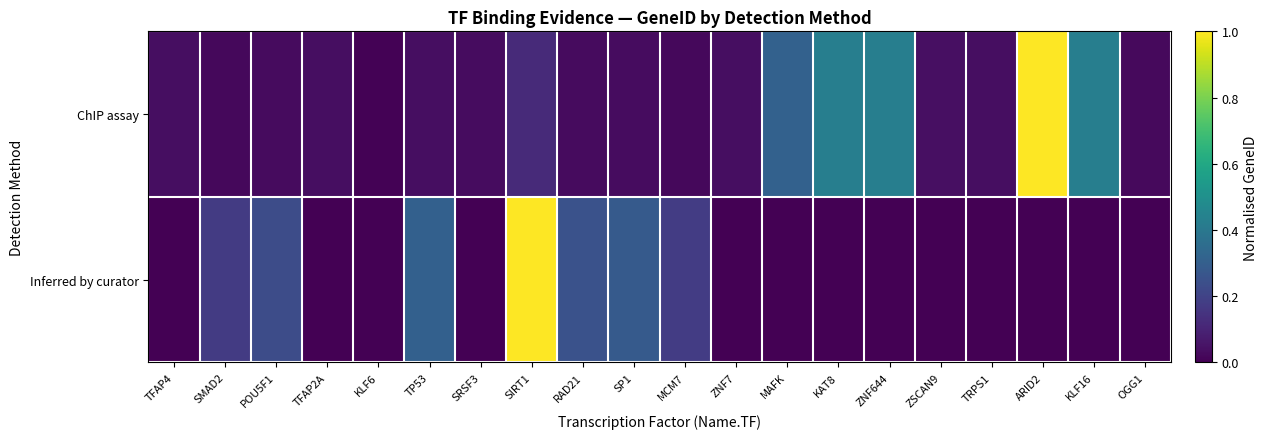

What is the total value across all series at SIRT1?

1.1